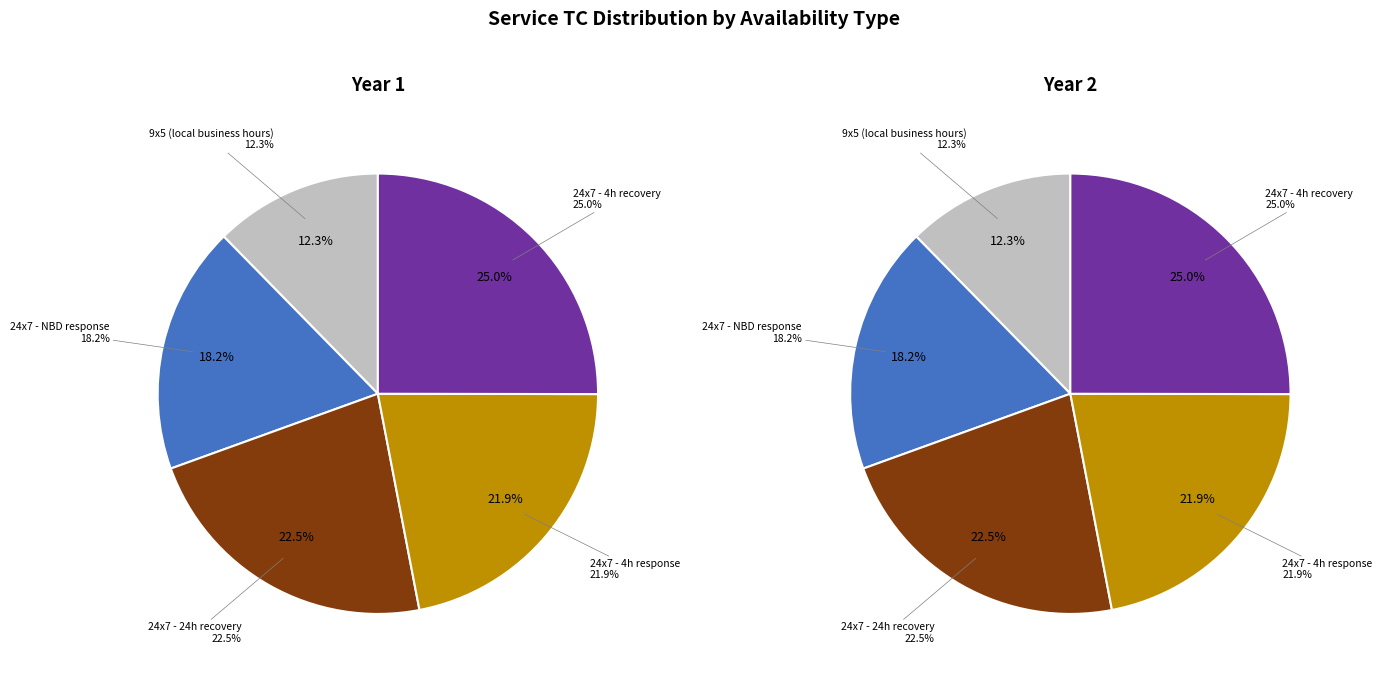

Which slice is the largest?

24x7 4h recovery